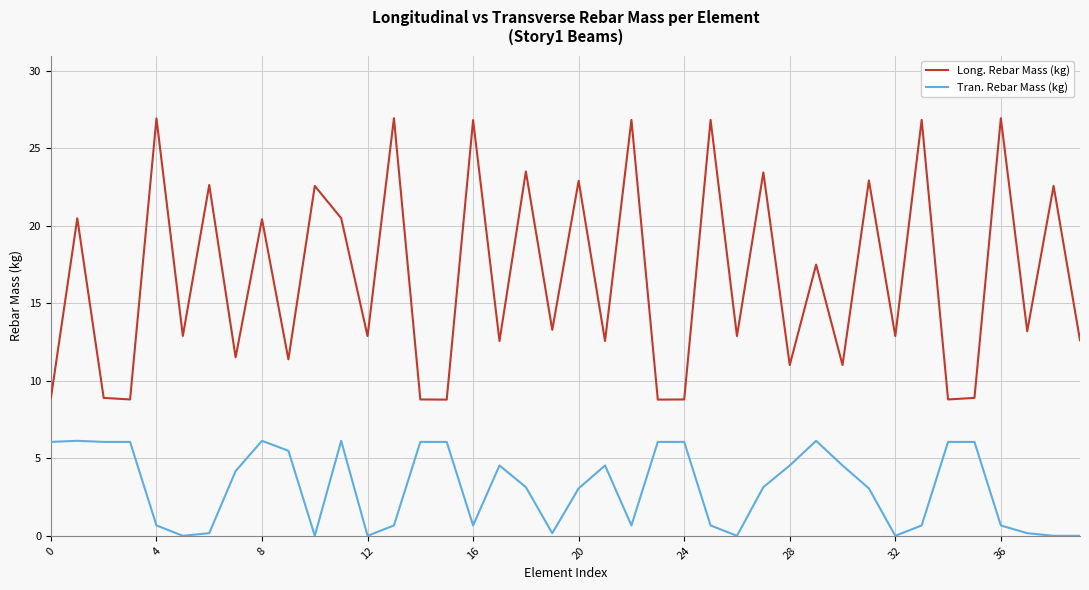

True or false: Tran. Rebar Mass (kg) and Long. Rebar Mass (kg) intersect in this chart.

False